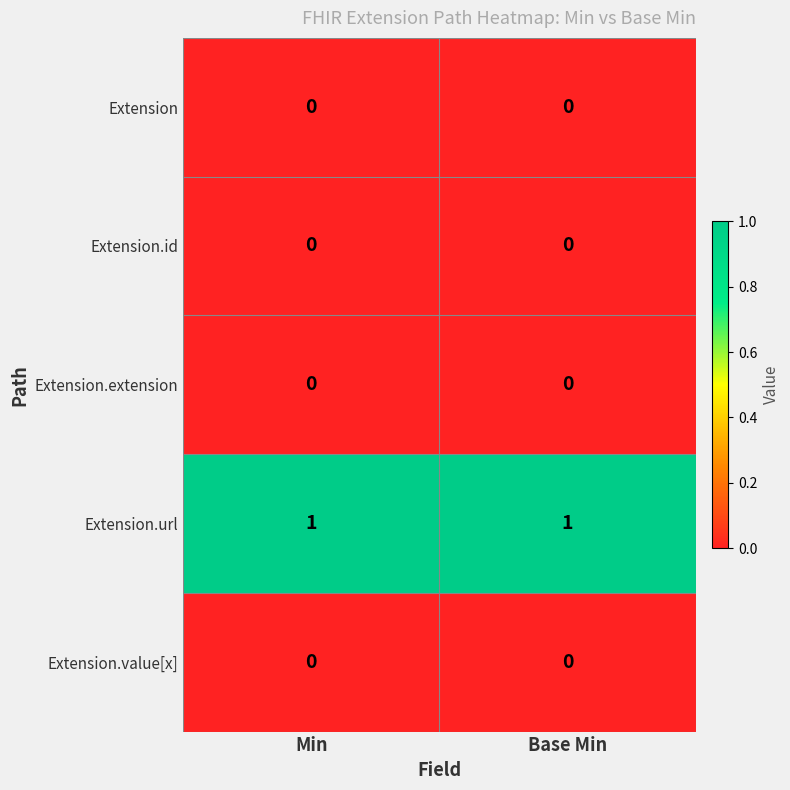

The Extension.id series shows 0 at Min. True or false?

True